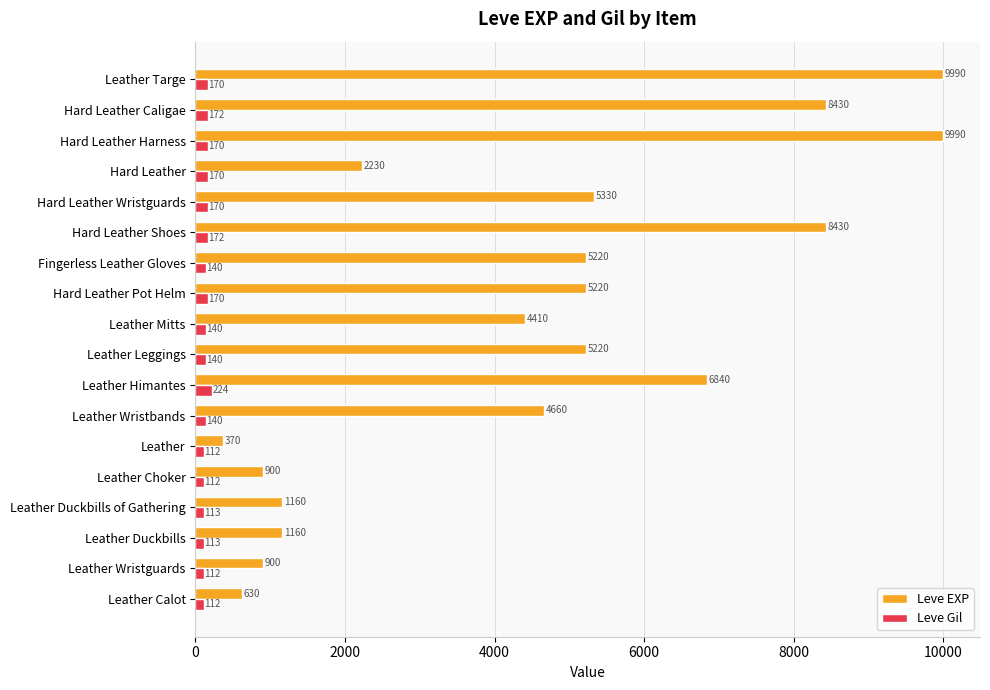

List the series in order of their peak value, highest first.

Leve EXP, Leve Gil